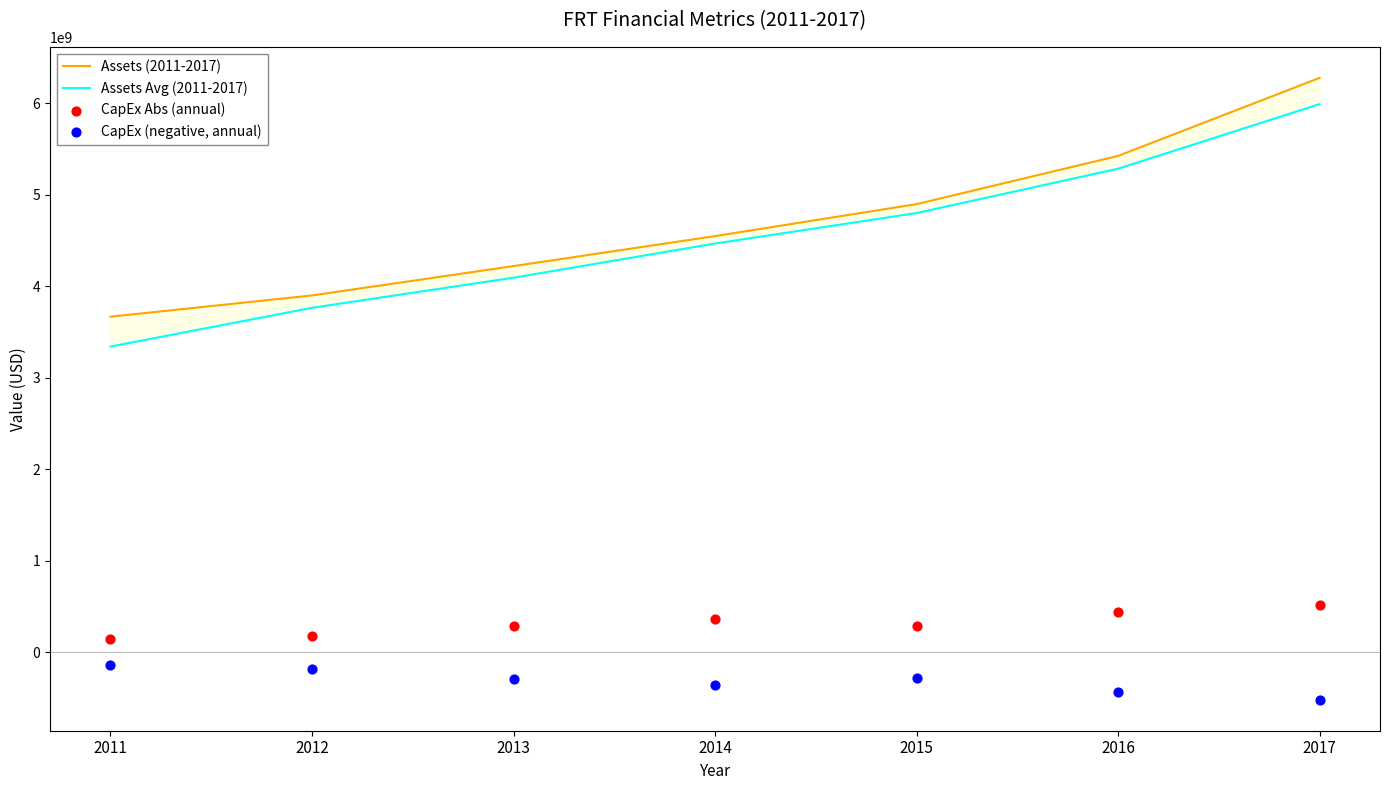

Which series has the widest spread of Y values?

Assets Avg (2011-2017)